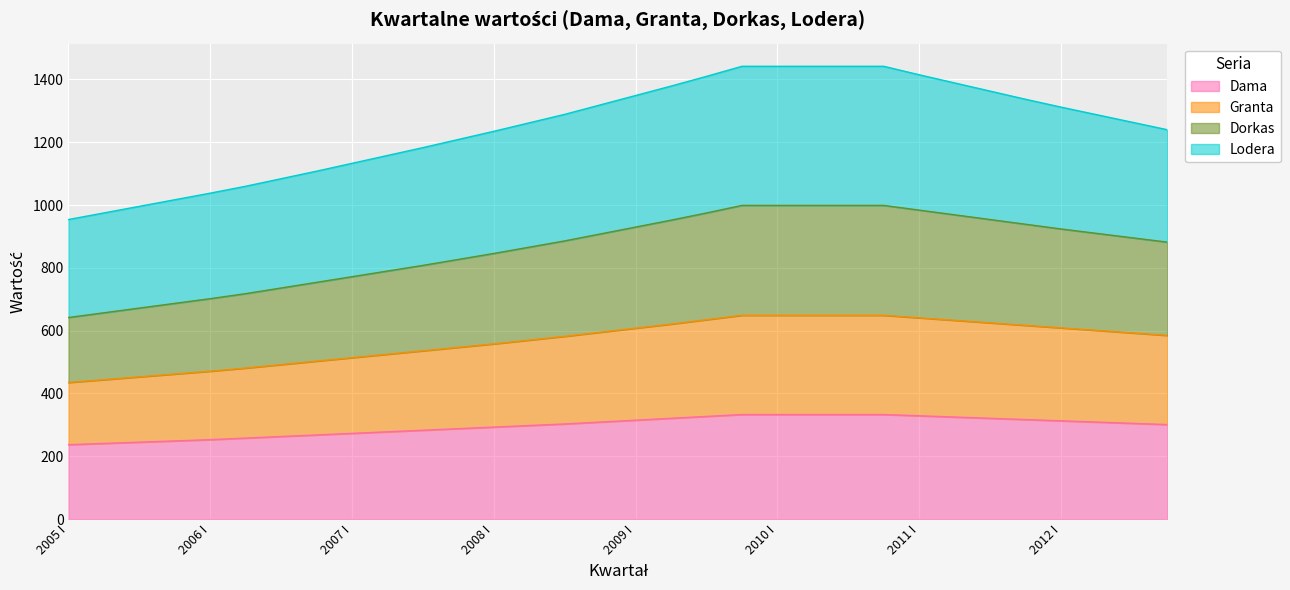

What is the highest value of the Dama series?

333